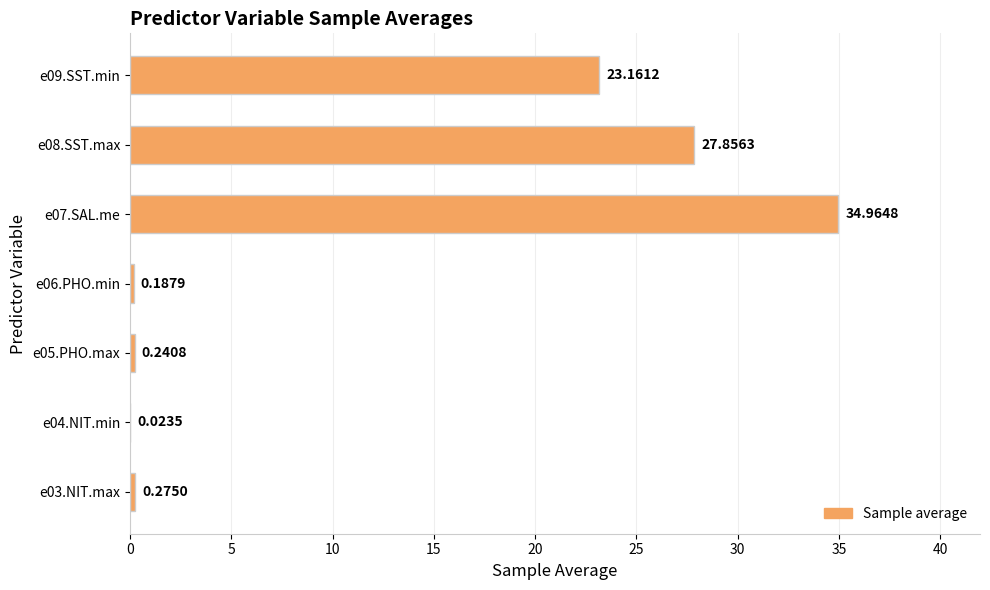

Which has a higher value, e09.SST.min or e06.PHO.min?

e09.SST.min